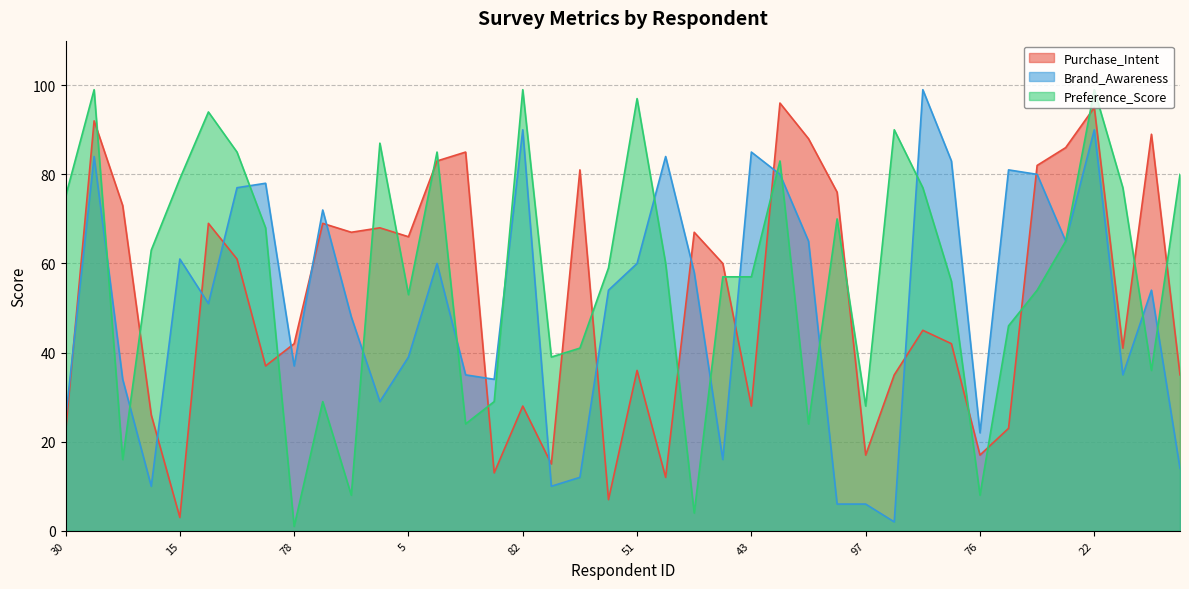

True or false: Preference_Score and Brand_Awareness cross at least once.

True